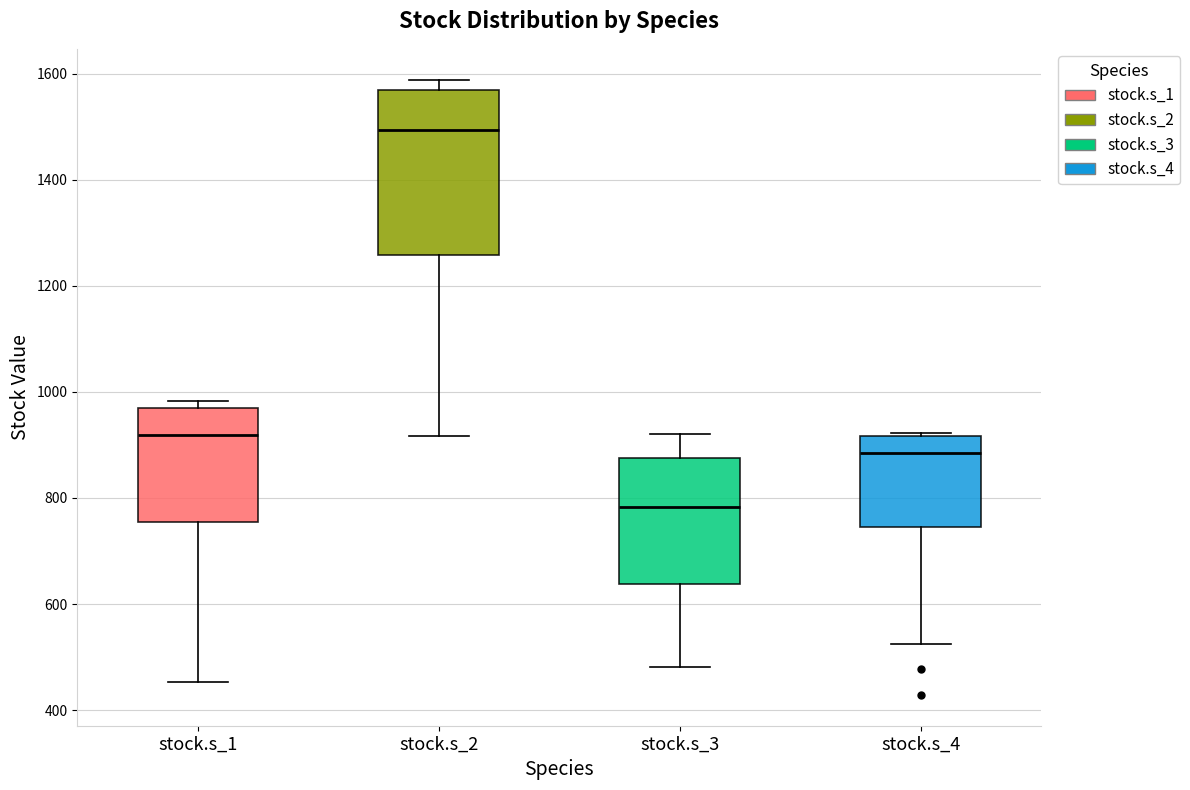

Which box has the lowest median line?

stock.s_3